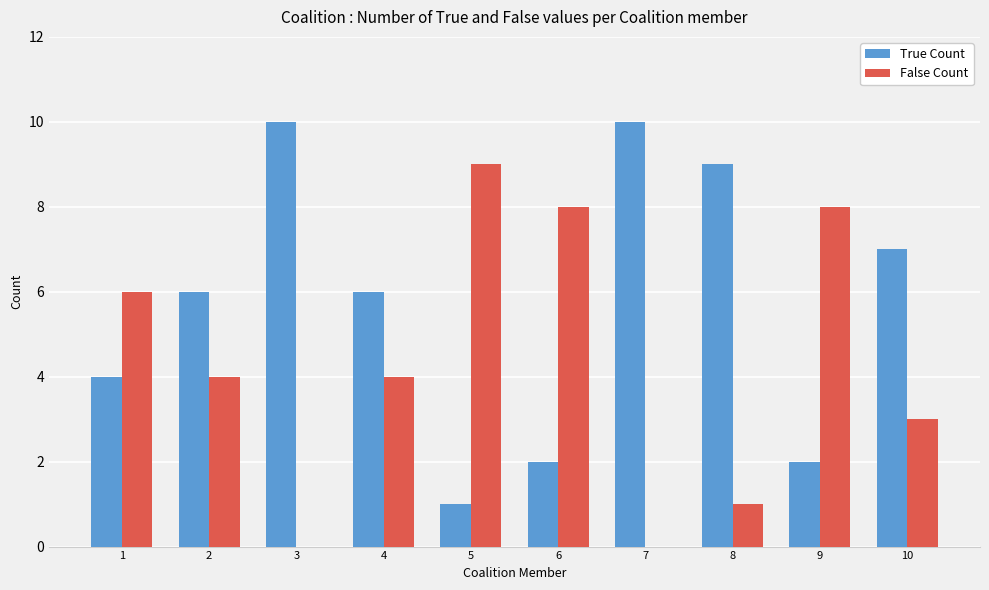

How many data points does each series have?

10